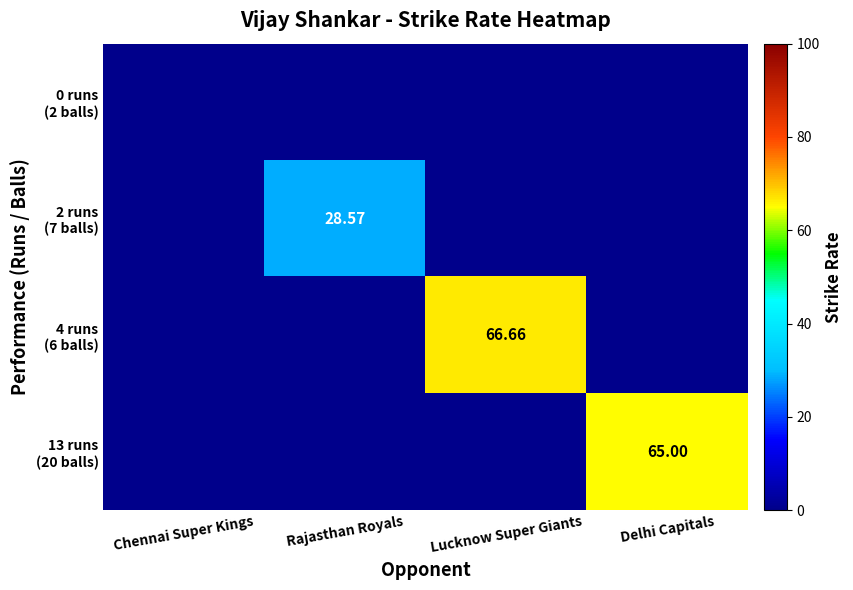

The value of 2 runs (7 balls) at Lucknow Super Giants is 0.0. True or false?

True